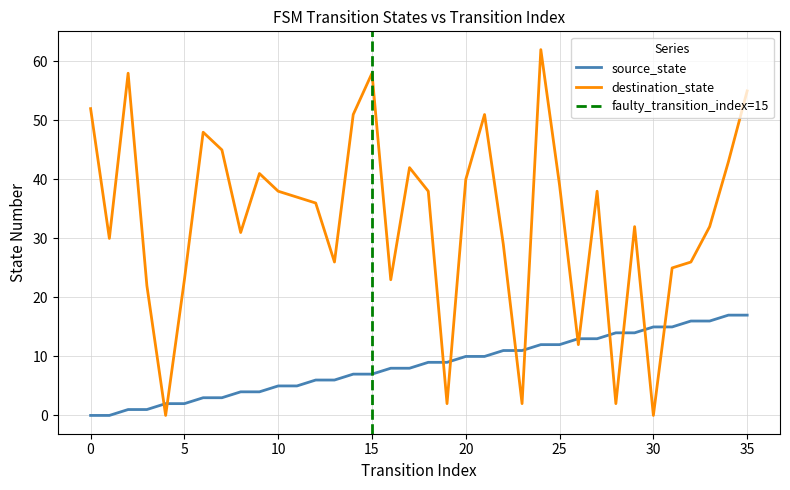

Is it true that destination_state equals 69 at 20?

False